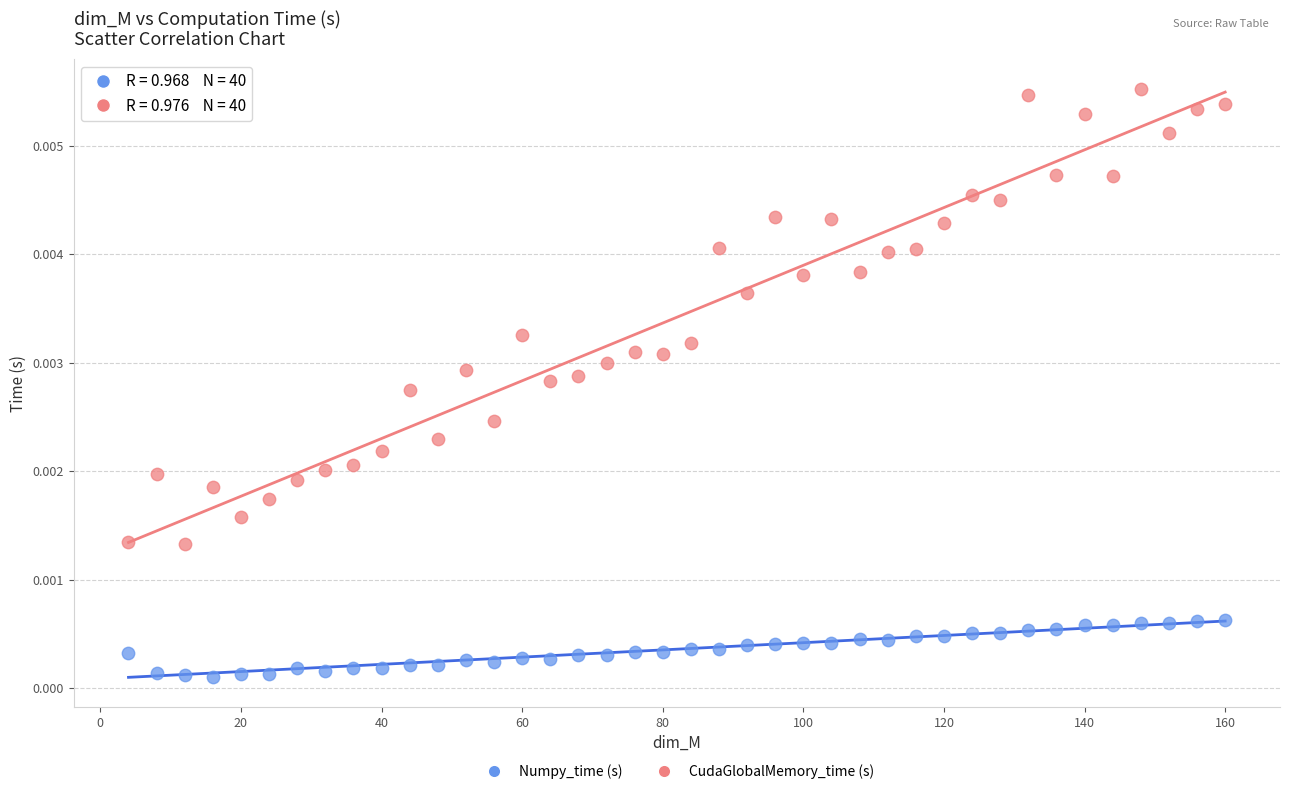

Which series contains the highest Y value?

CudaGlobalMemory_time (s)